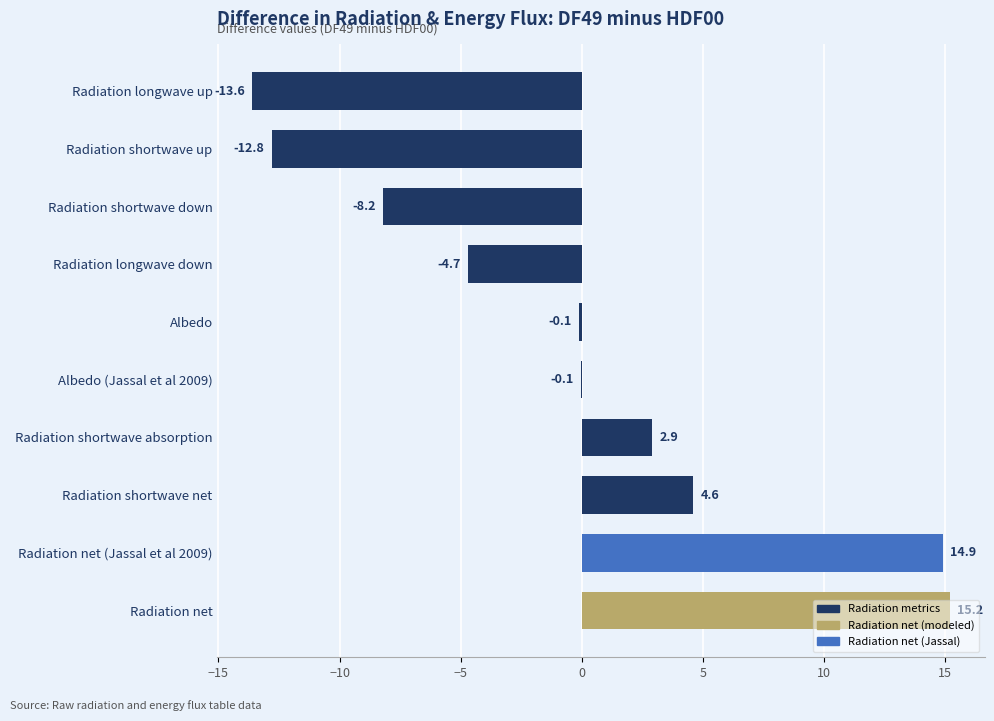

Approximately how many times larger is the value at Radiation net compared to Radiation shortwave absorption?

5.2